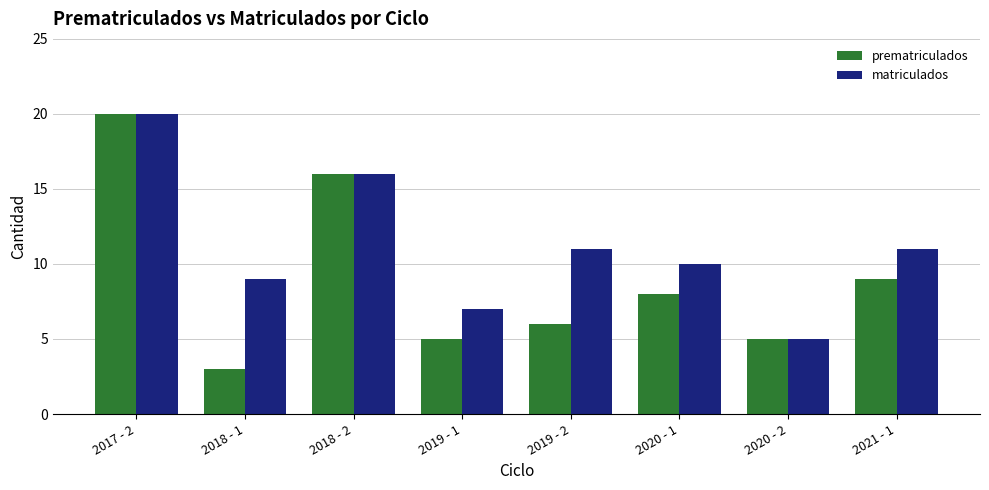

What is the label of the 4th bar from the right?

2019 - 2